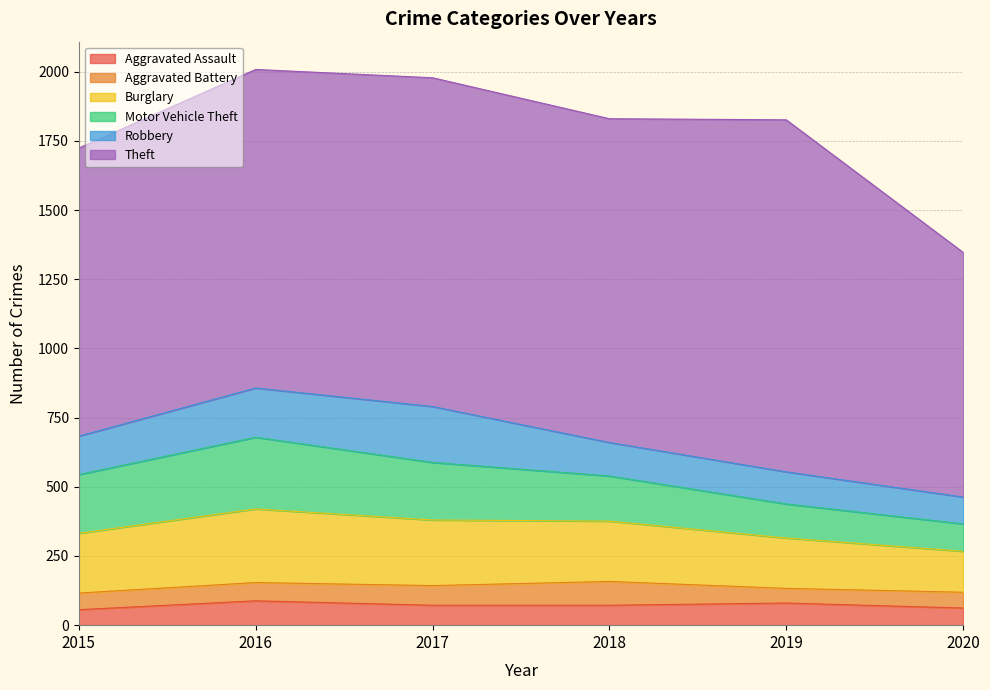

What is the difference between the Aggravated Assault values at 2017 and 2015?

16